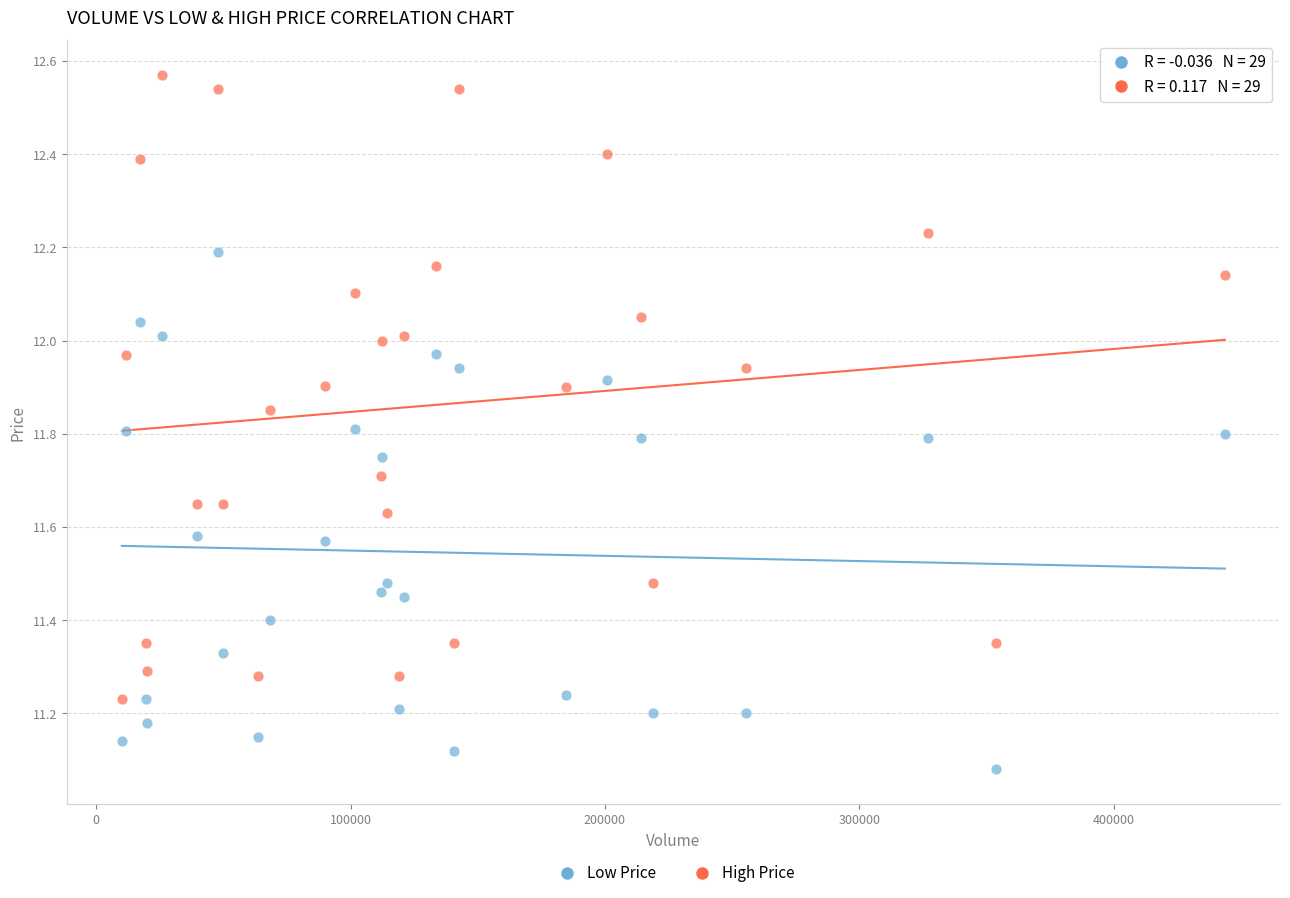

Across all data points, what is the range of X values (max minus min)?

433600.0